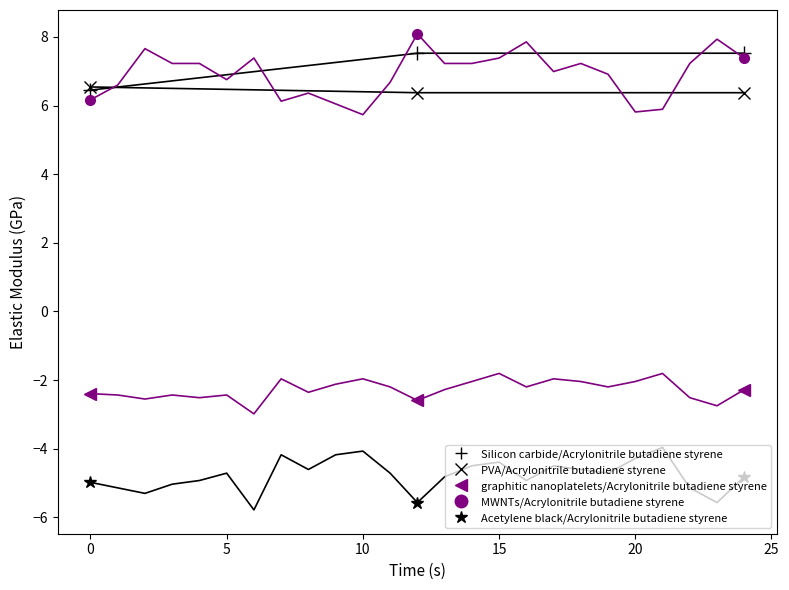

How many times do PVA/Acrylonitrile butadiene styrene and Silicon carbide/Acrylonitrile butadiene styrene cross each other?

1